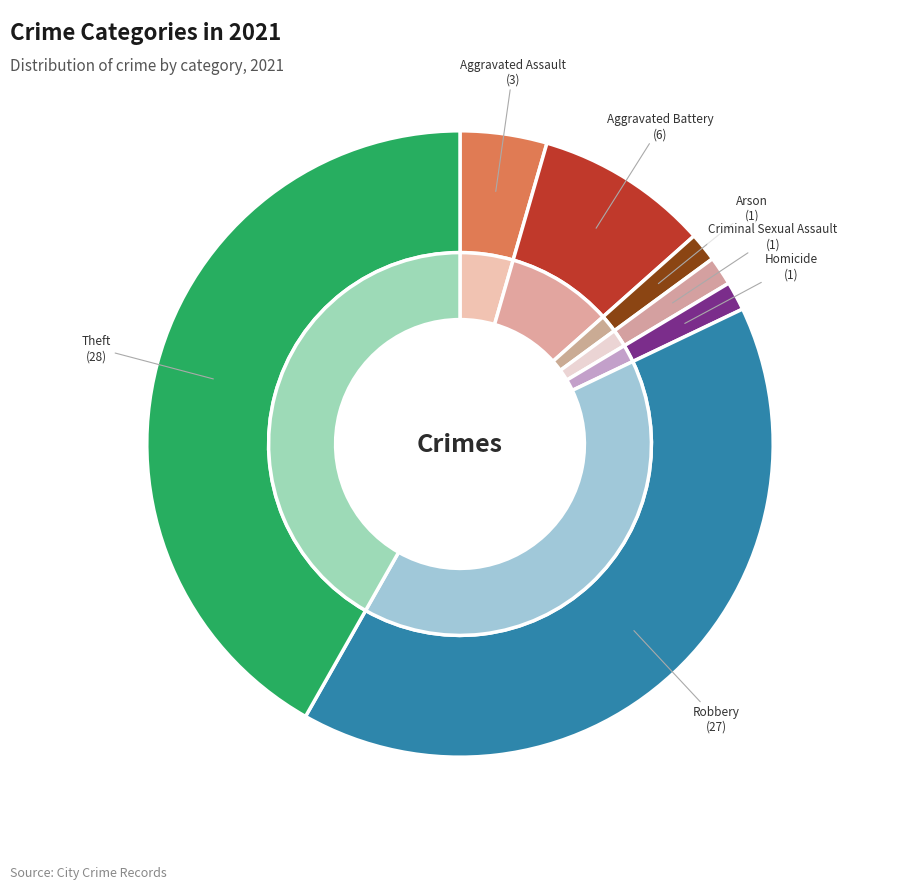

True or false: Aggravated Assault accounts for 4% of the total.

True